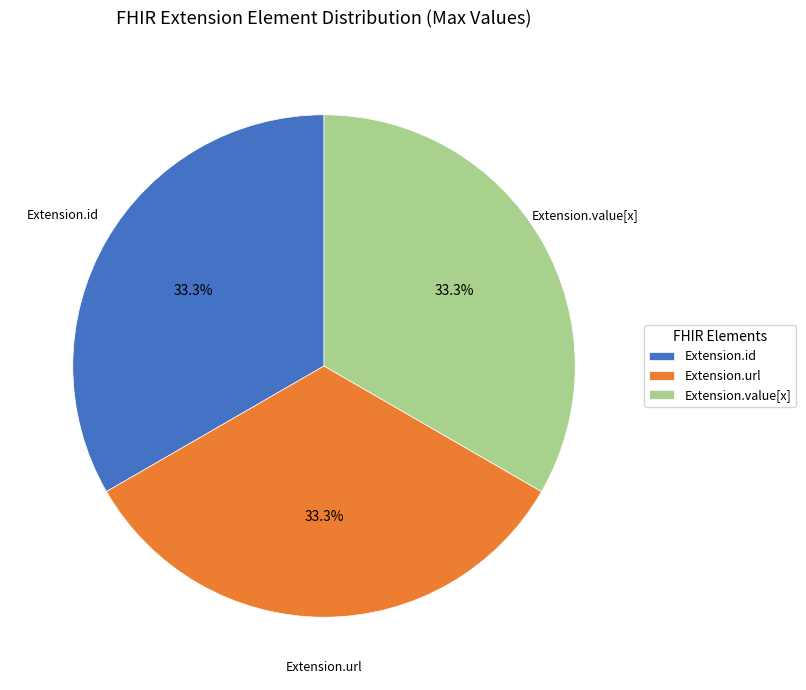

Do Extension.id and Extension.value[x] together represent more than half of the pie?

Yes